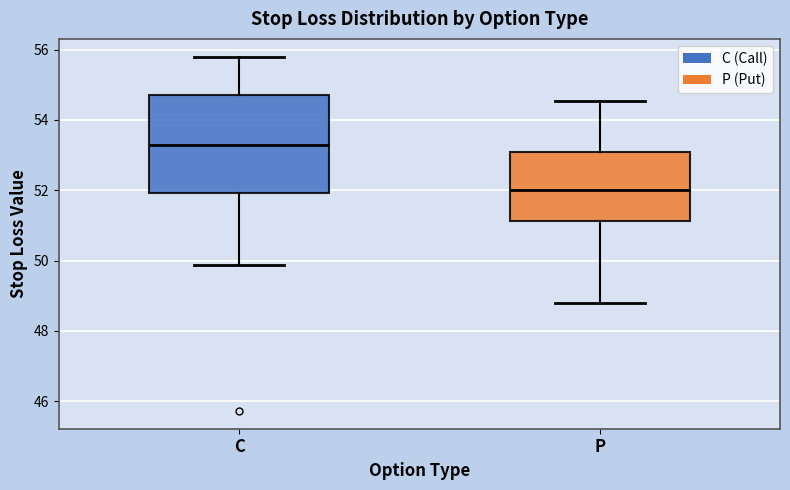

Where does the lower whisker of the box for C end on the y-axis? The values are not printed on the chart, so give them approximately, as read against the axis.

49.8